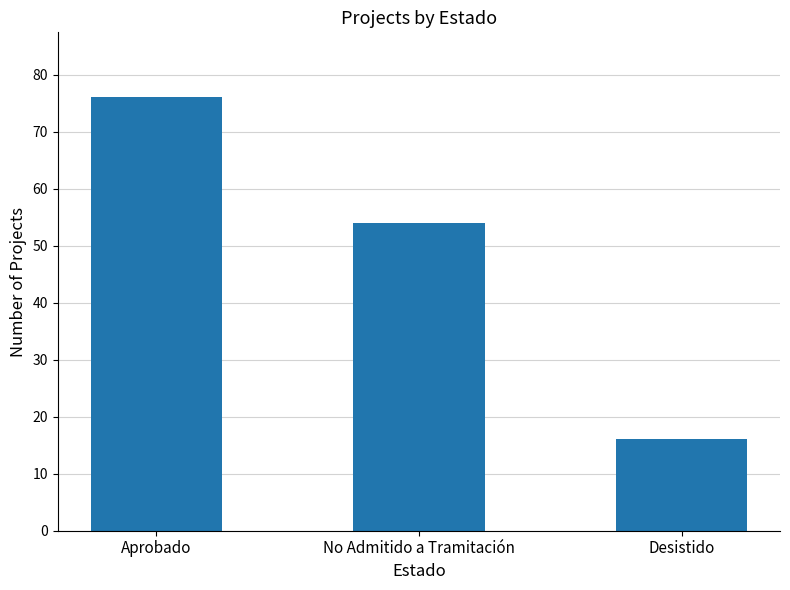

Count the number of data series in this chart.

1